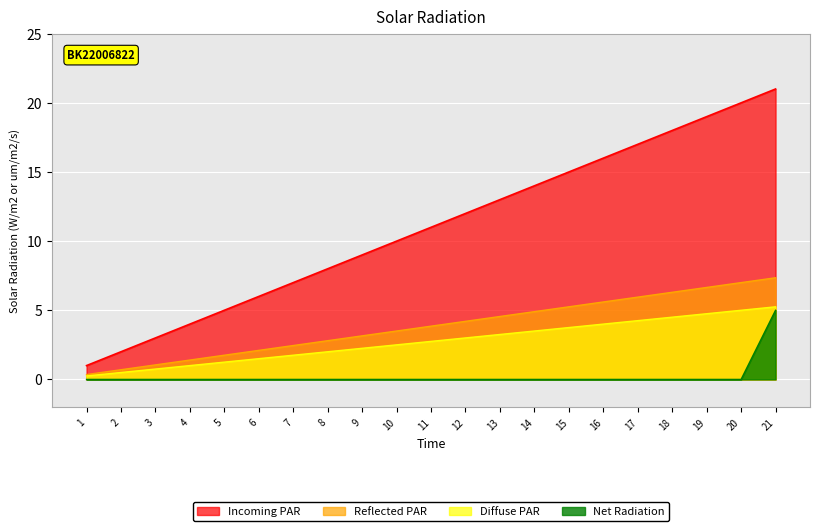

At which label is utterance_id closest to 11?

11